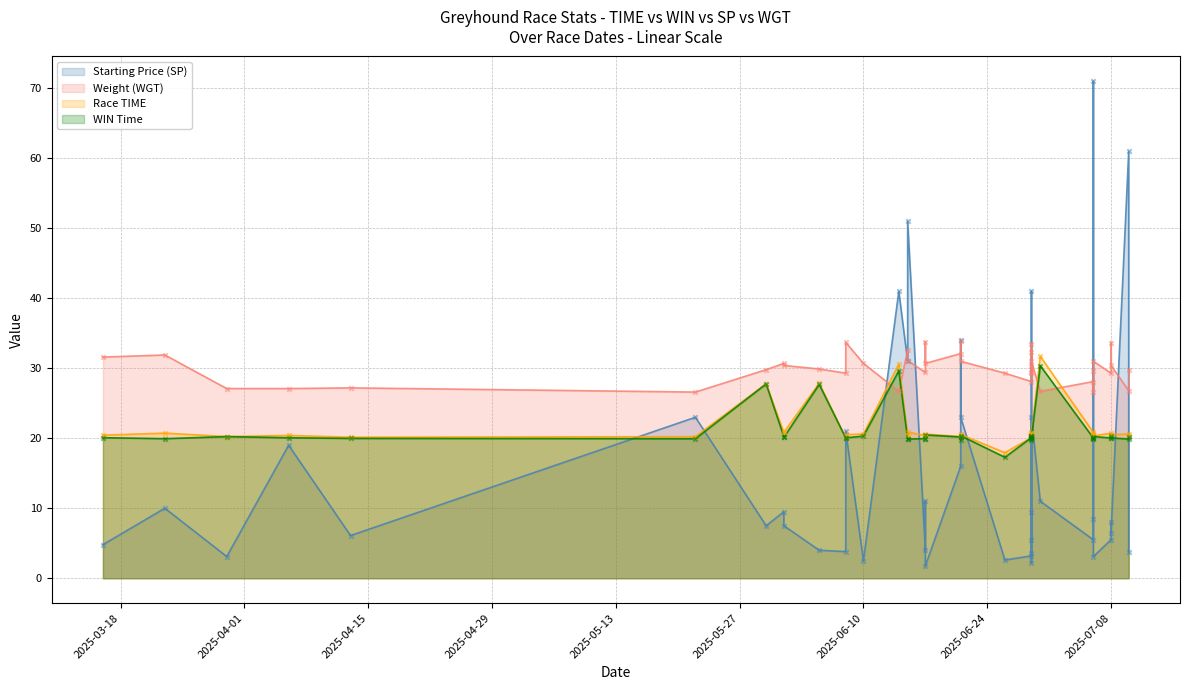

Which series reaches the maximum Y coordinate?

SP